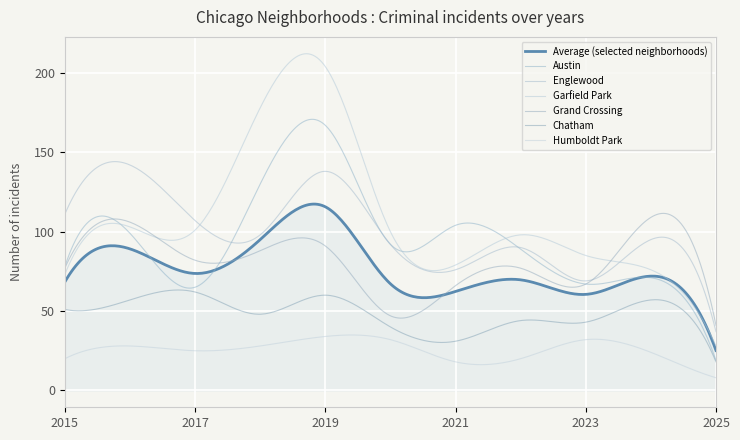

Rank the series by their maximum value, from highest to lowest.

Garfield Park, Austin, Englewood, Average (selected neighborhoods), Grand Crossing, Chatham, Humboldt Park